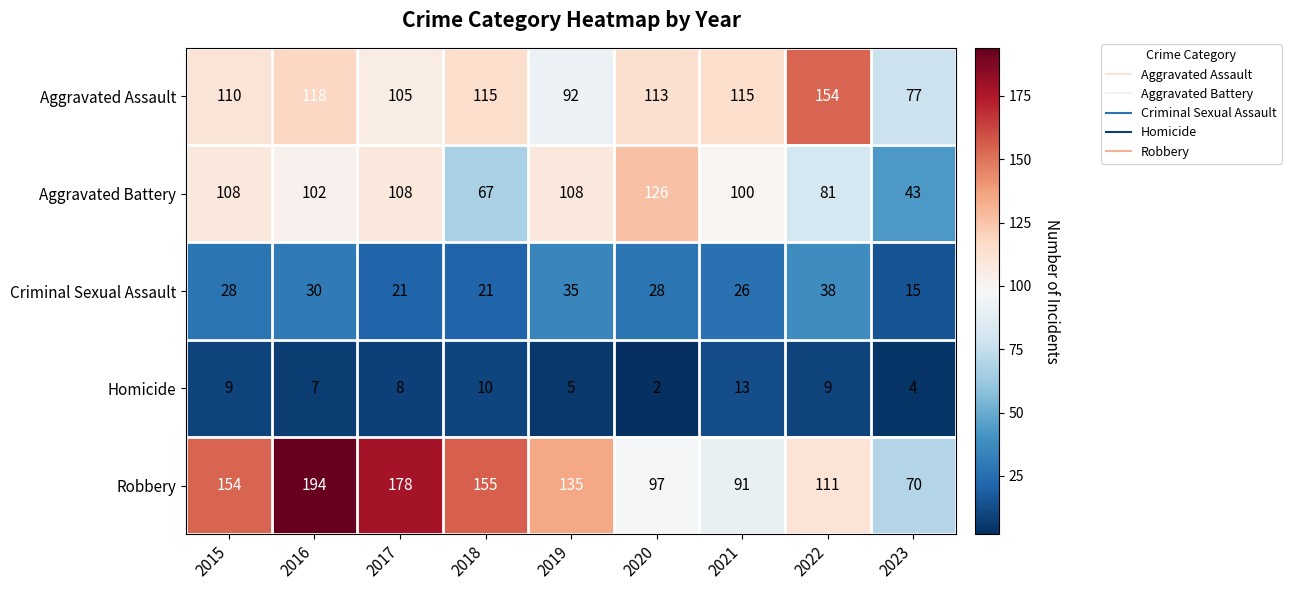

What is the maximum value for Aggravated Assault?

154